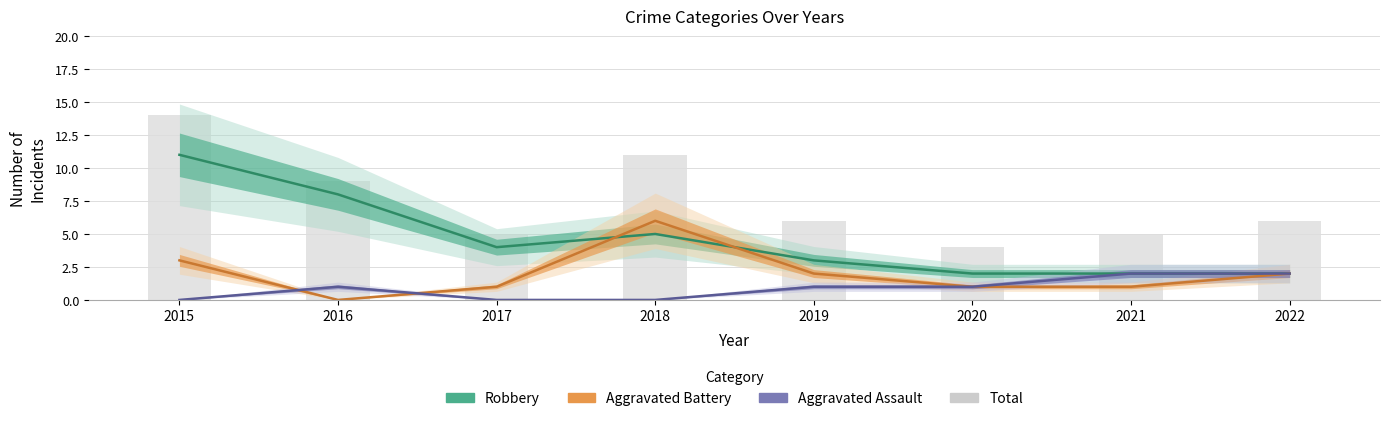

Reading left to right, transcribe all the data shown in this chart.

Robbery: 2015=11	2016=8	2017=4	2018=5	2019=3	2020=2	2021=2	2022=2
Aggravated Battery: 2015=3	2016=0	2017=1	2018=6	2019=2	2020=1	2021=1	2022=2
Aggravated Assault: 2015=0	2016=1	2017=0	2018=0	2019=1	2020=1	2021=2	2022=2
Total: 2015=14	2016=9	2017=5	2018=11	2019=6	2020=4	2021=5	2022=6